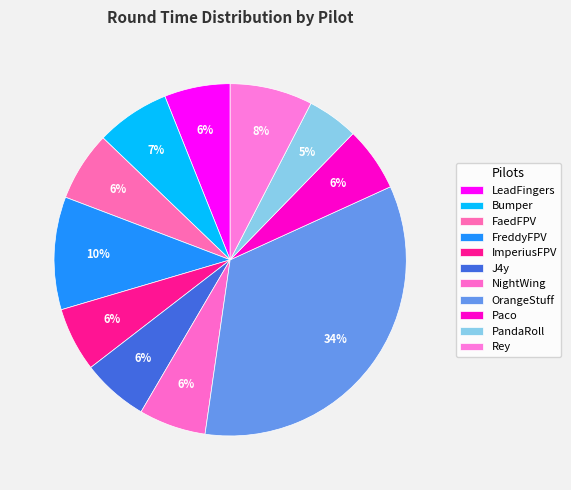

To the nearest percent, what is the combined percentage of Paco and J4y?

12%